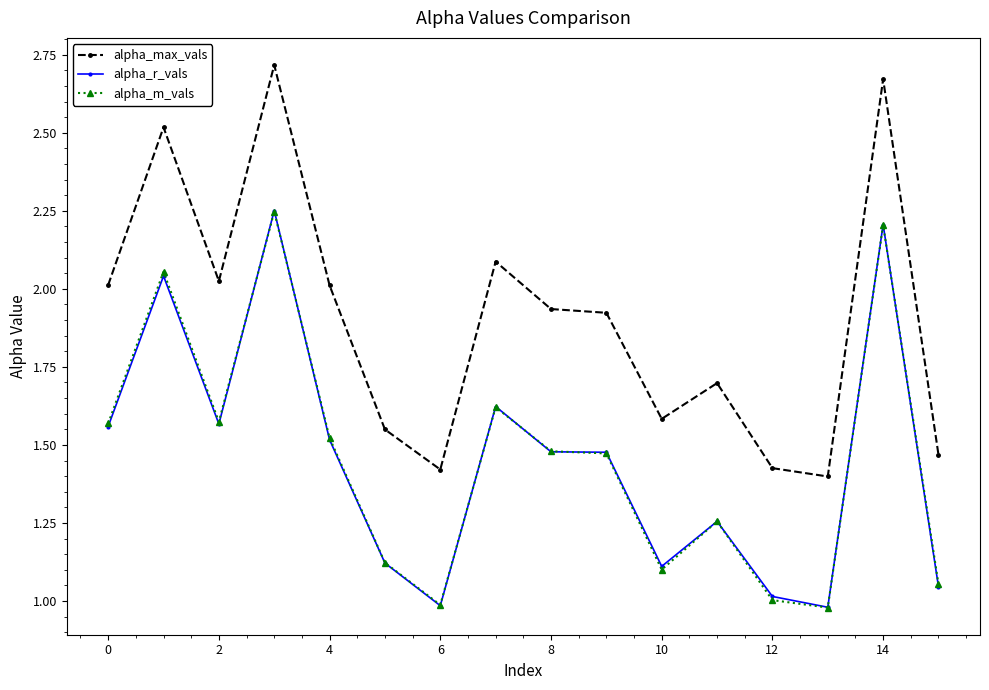

Which series has the largest total across all categories?

alpha_max_vals